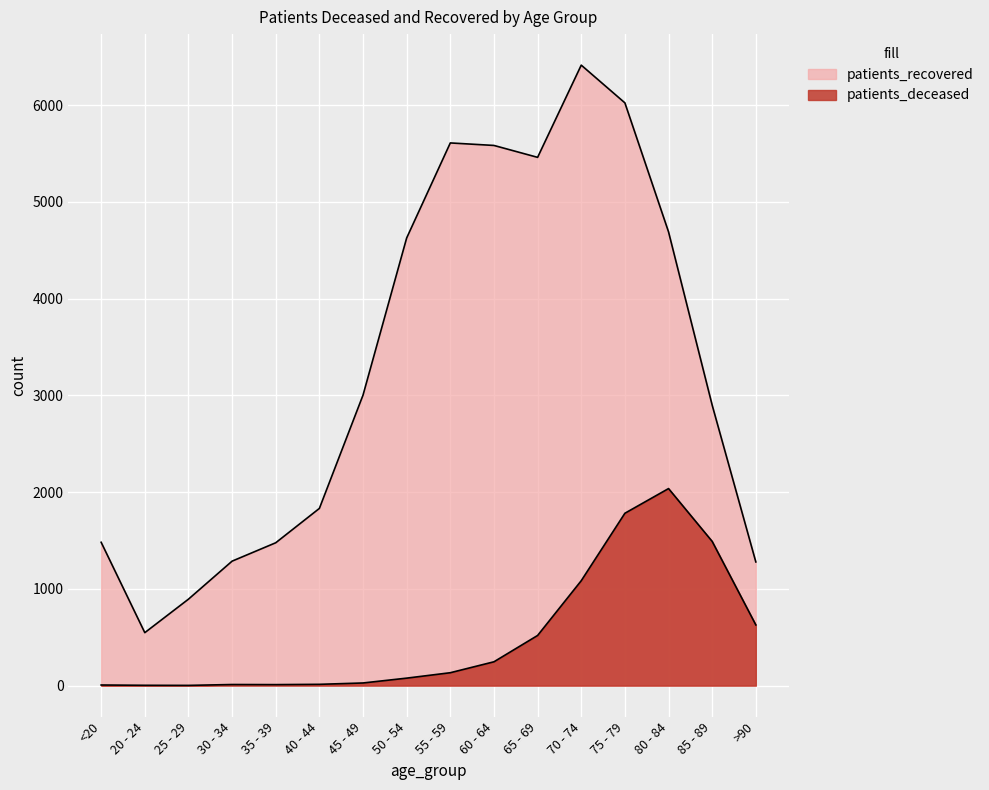

Reading left to right, extract all data points from this chart.

patients_deceased: 6	3	2	11	10	13	27	77	133	246	518	1084	1781	2036	1490	627
patients_recovered: 1481	547	893	1286	1476	1831	3002	4626	5608	5582	5459	6412	6022	4689	2898	1278